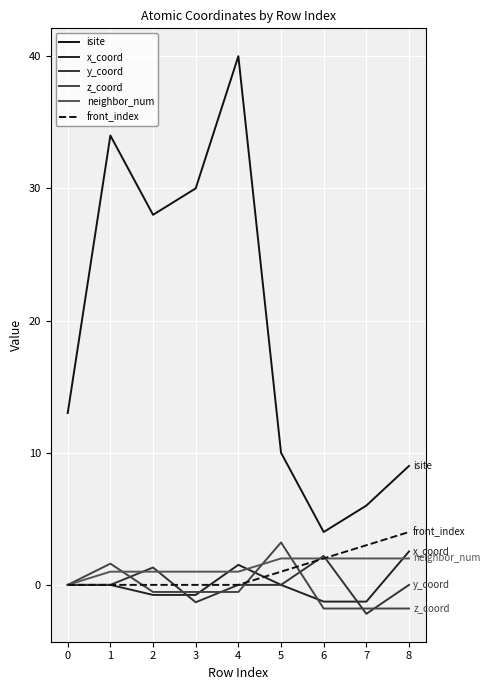

Which series has the widest spread of values?

isite